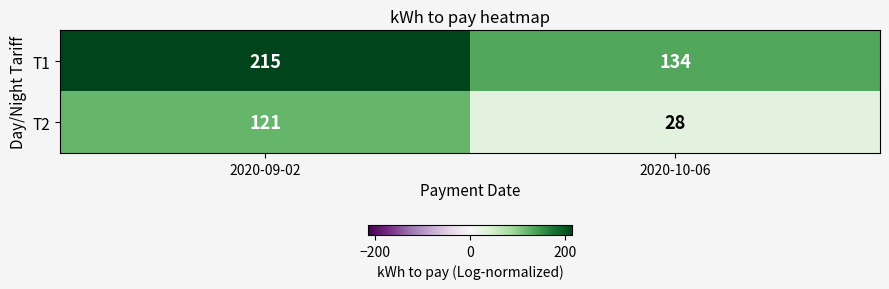

What is the difference between the maximum and minimum values in the T2 series?

93